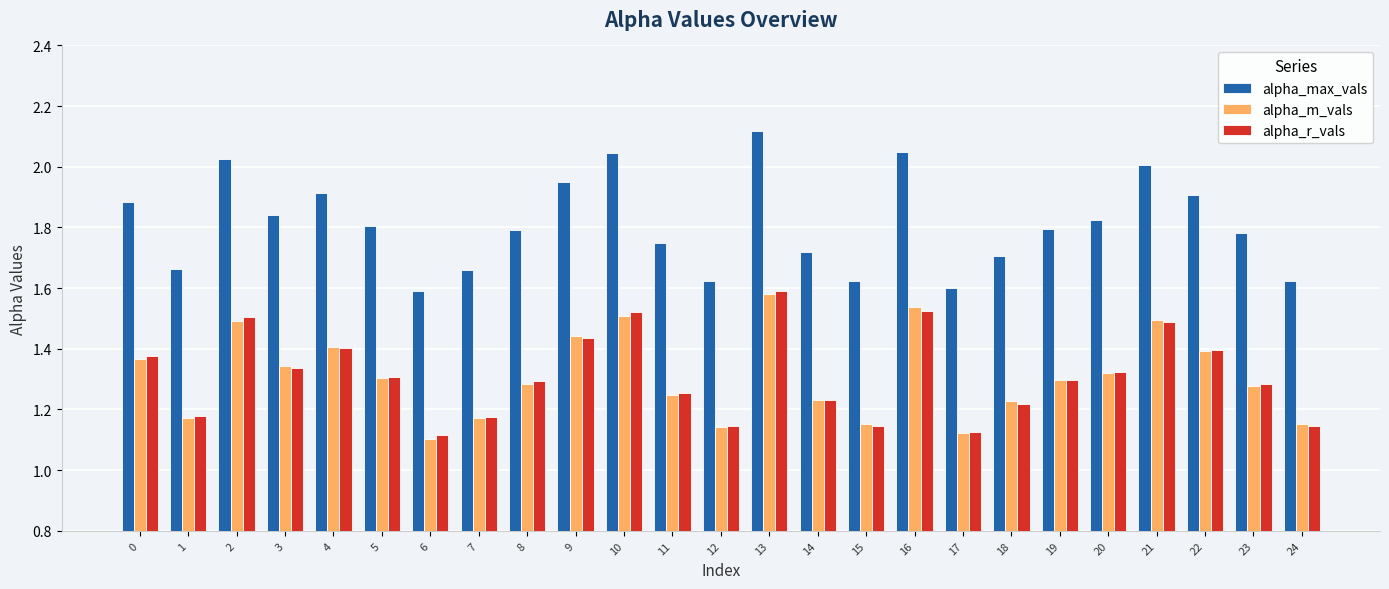

Does the chart contain stacked bars?

No